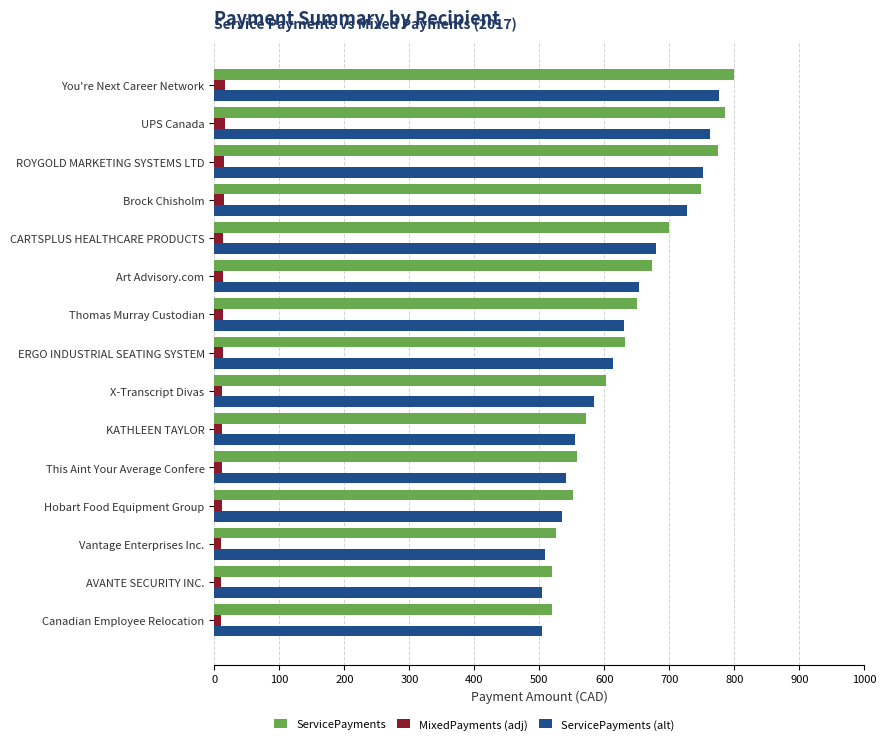

Which series has the largest range (max minus min)?

ServicePayments